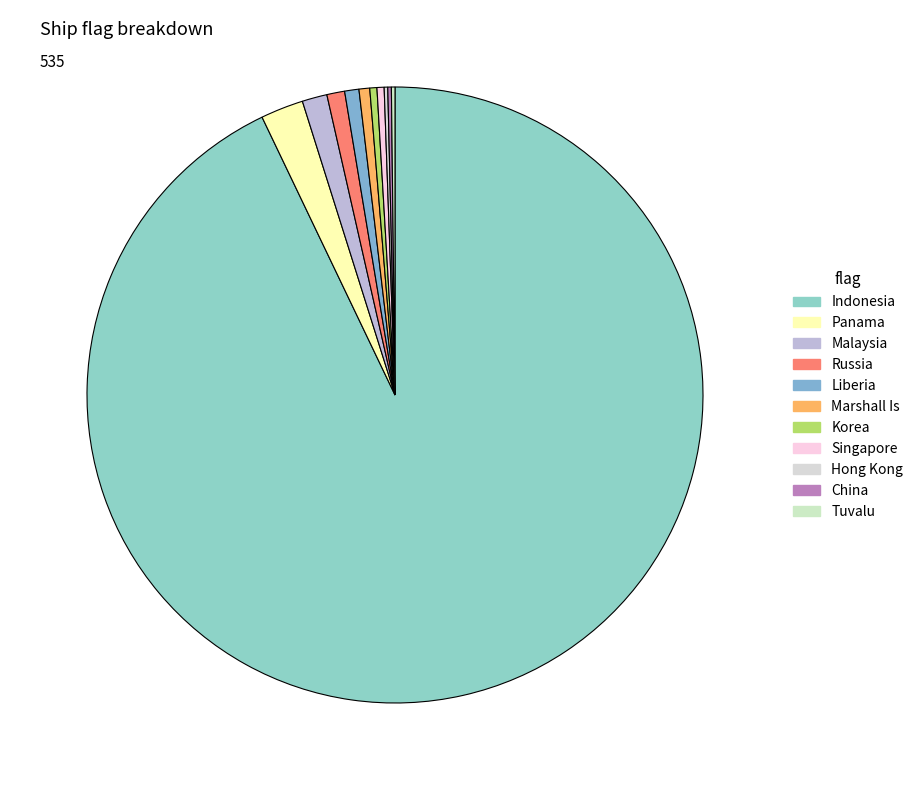

Combined, do Singapore and Russia account for over 50%?

No